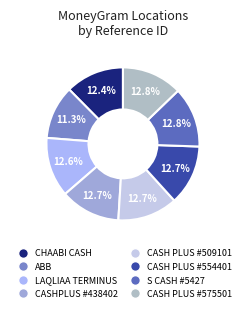

Which slice is the smallest?

ABB